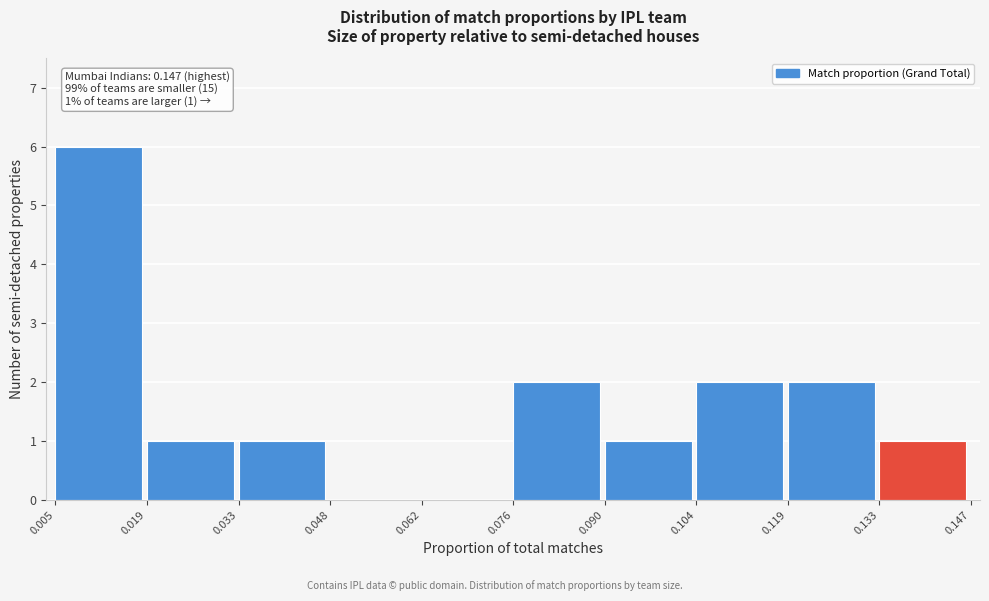

Which range on the x-axis has the tallest bar?

0.005 to 0.019